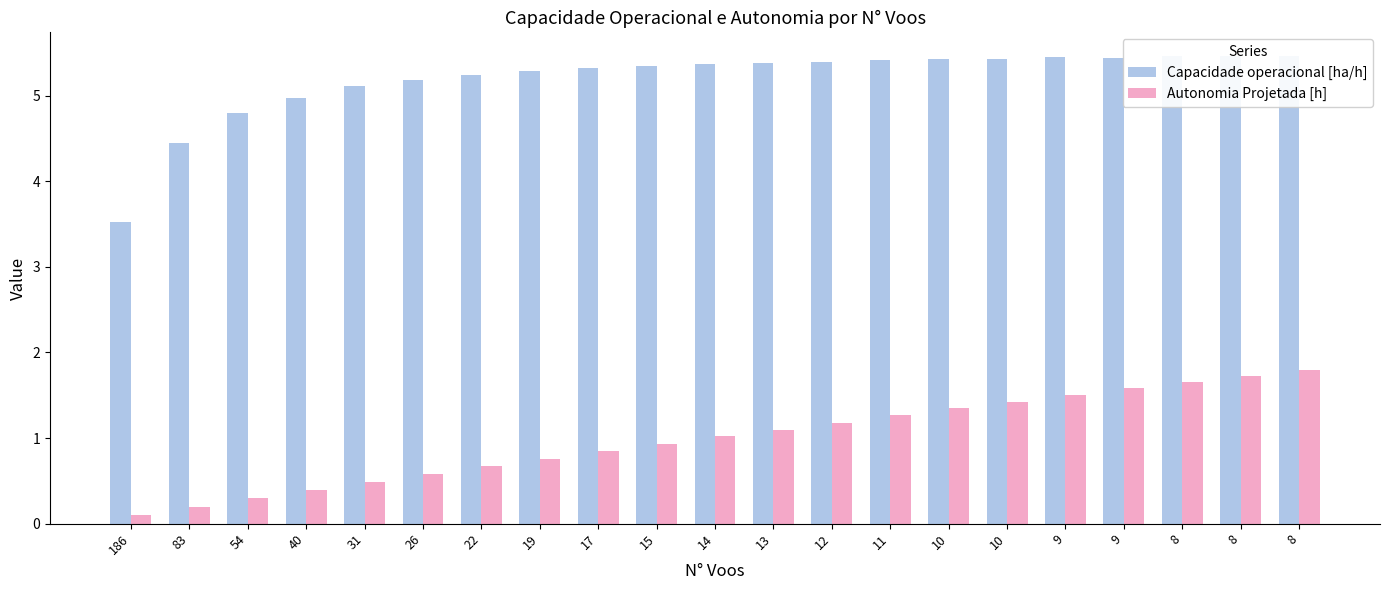

Rank the series by their average value, from highest to lowest.

Capacidade operacional [ha/h], Autonomia Projetada [h]